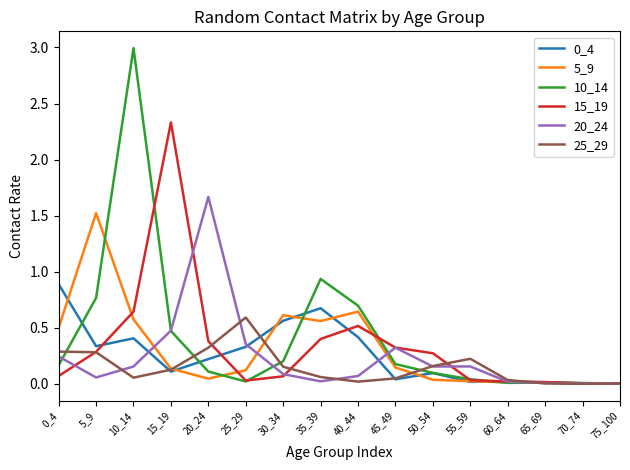

True or false: 15_19 has more than 0 points higher than both neighbors.

True